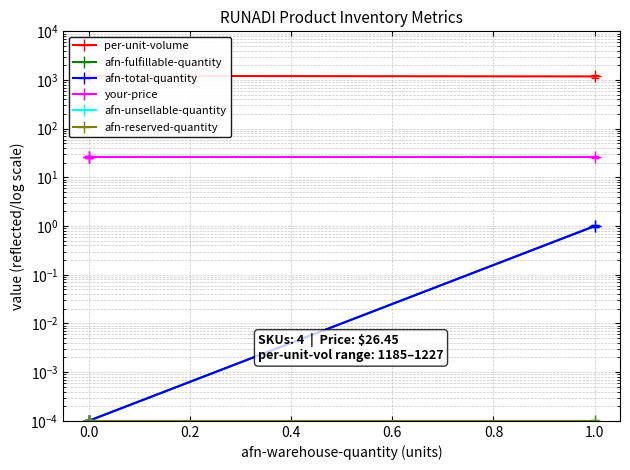

Does the chart display data point markers on the line(s)?

Yes